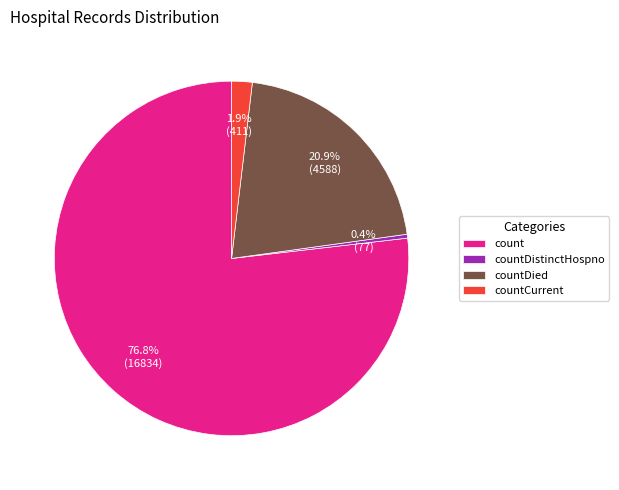

The countDistinctHospno slice represents 0% of the pie. True or false?

True